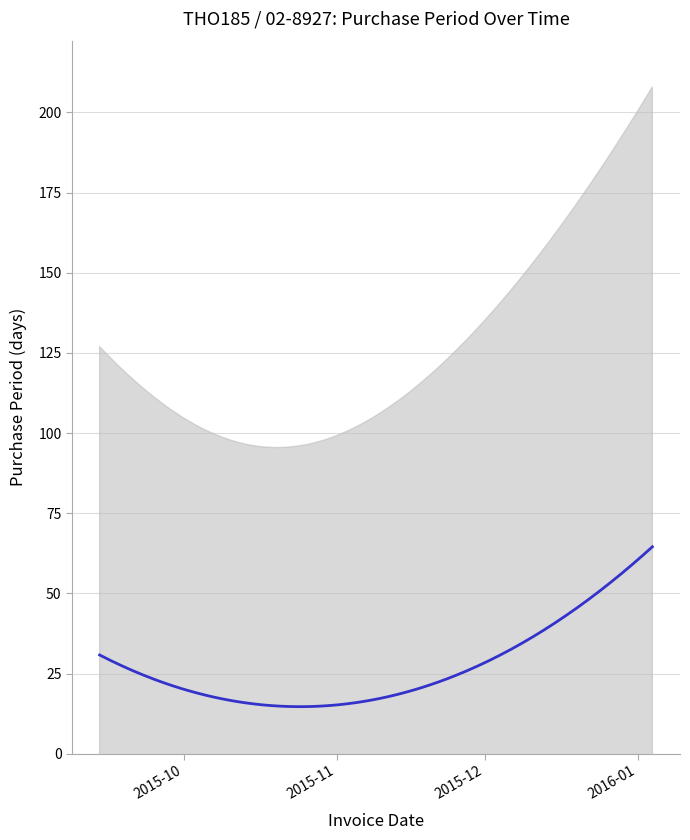

Reading left to right, extract all data points from this chart.

68	1	13	9	26	63